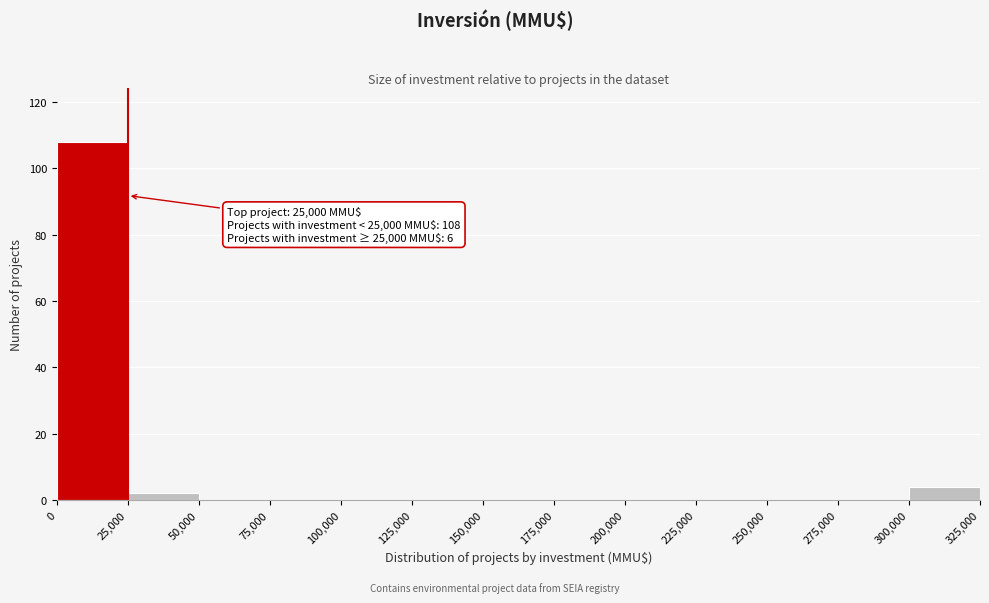

Over which range of the x-axis is the bar tallest?

0 to 25,000